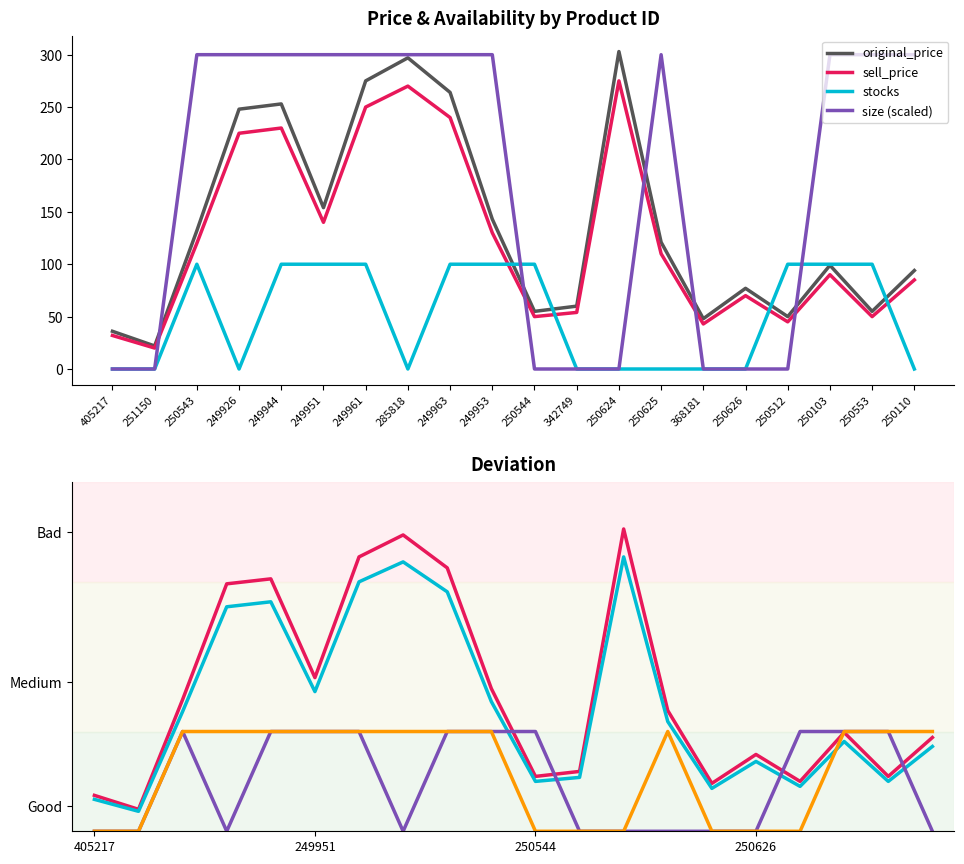

What position from the right is 250103?

3